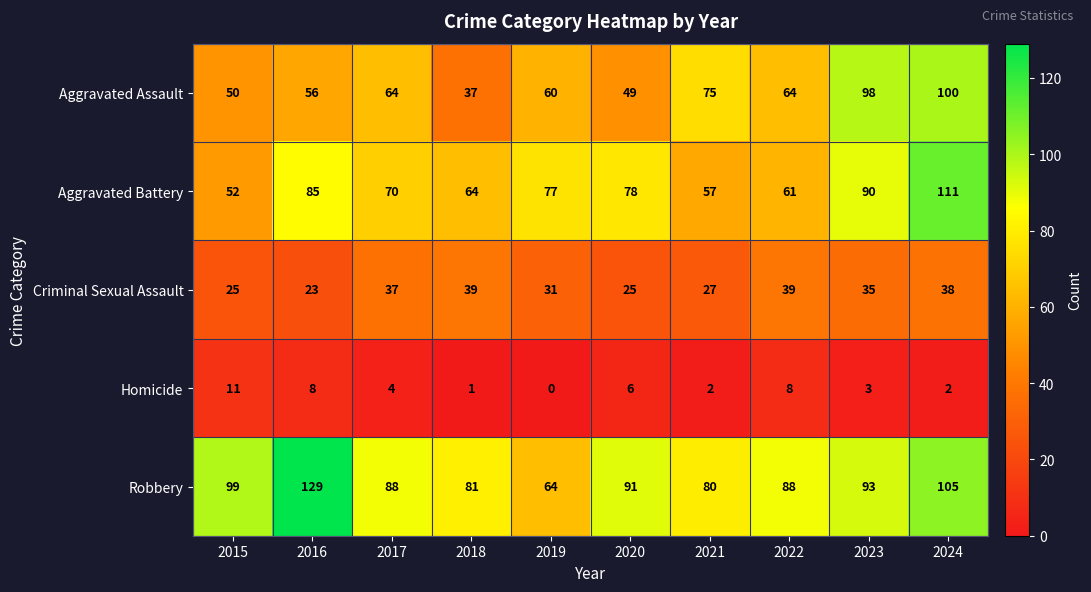

True or false: Criminal Sexual Assault has a value of 12 at 2024.

False